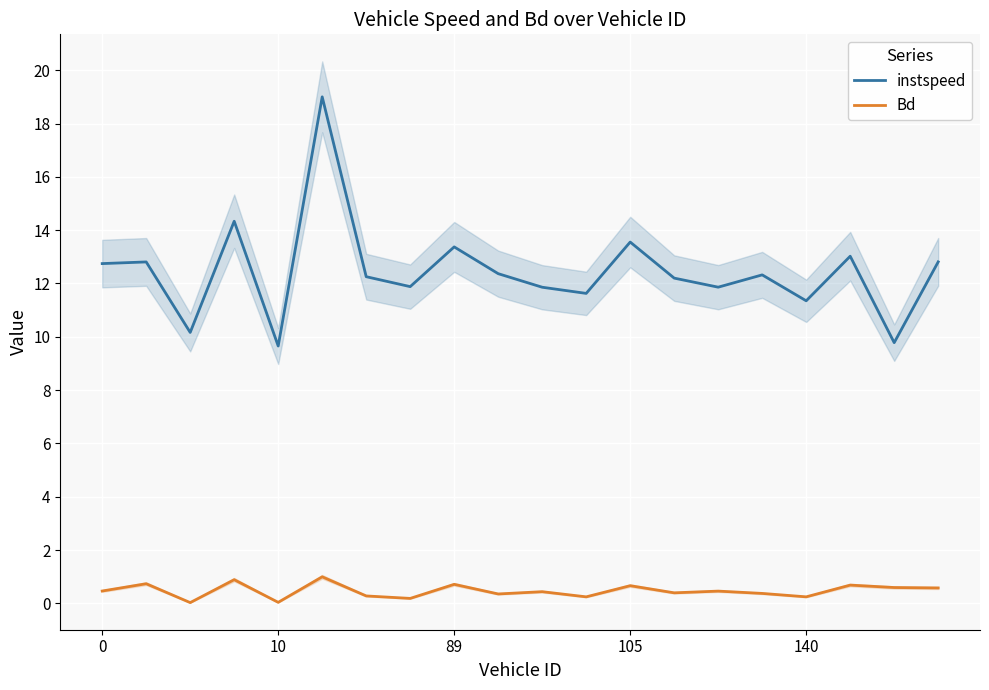

Count the number of data series in this chart.

2